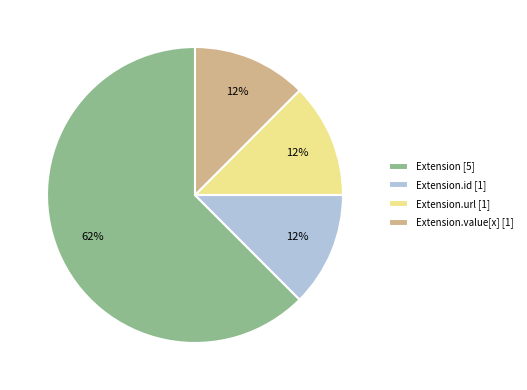

How many slices are in this pie chart?

4